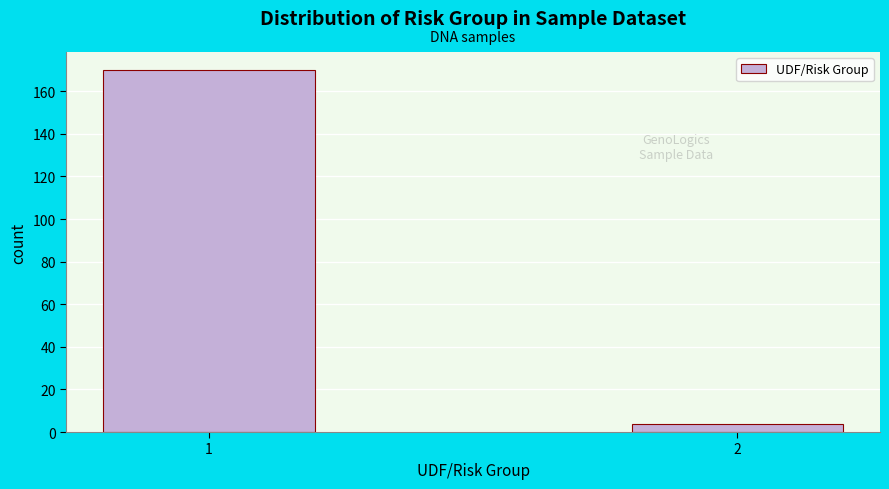

Reading left to right, list all the values displayed in this chart.

170	4